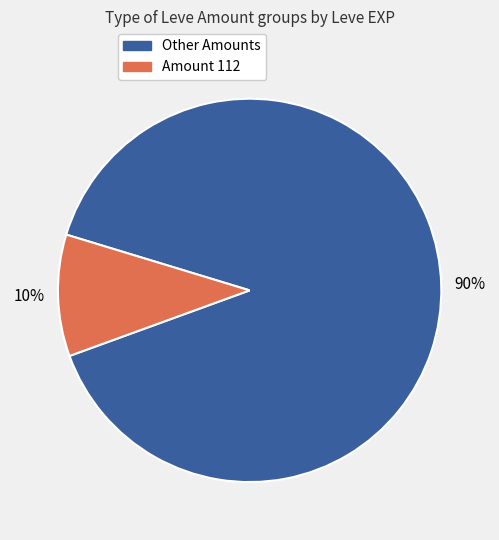

To the nearest percent, what is the average slice percentage?

50%